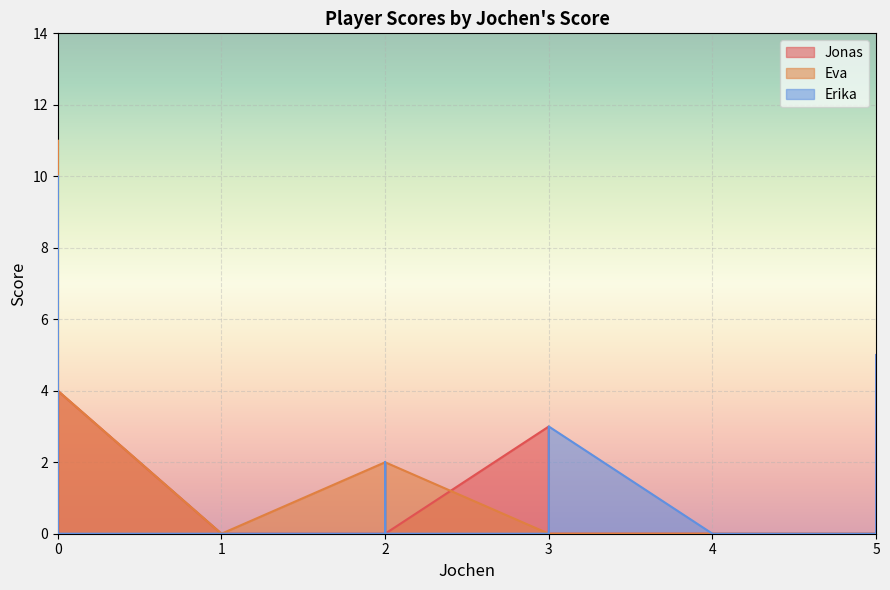

What are all the series names shown in the legend?

Jonas, Eva, Erika